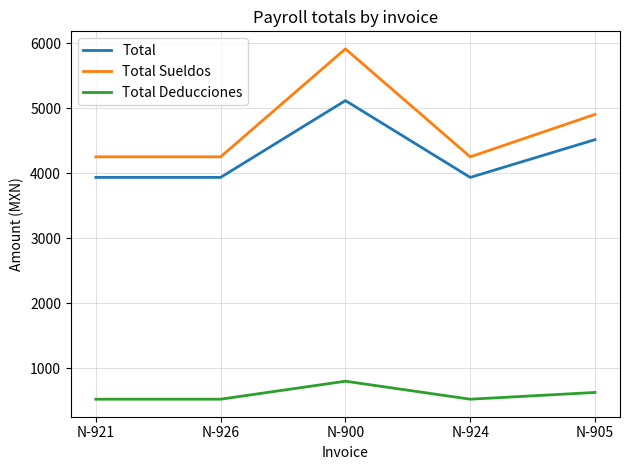

The value of Total Deducciones at N-921 is 887.9. True or false?

False